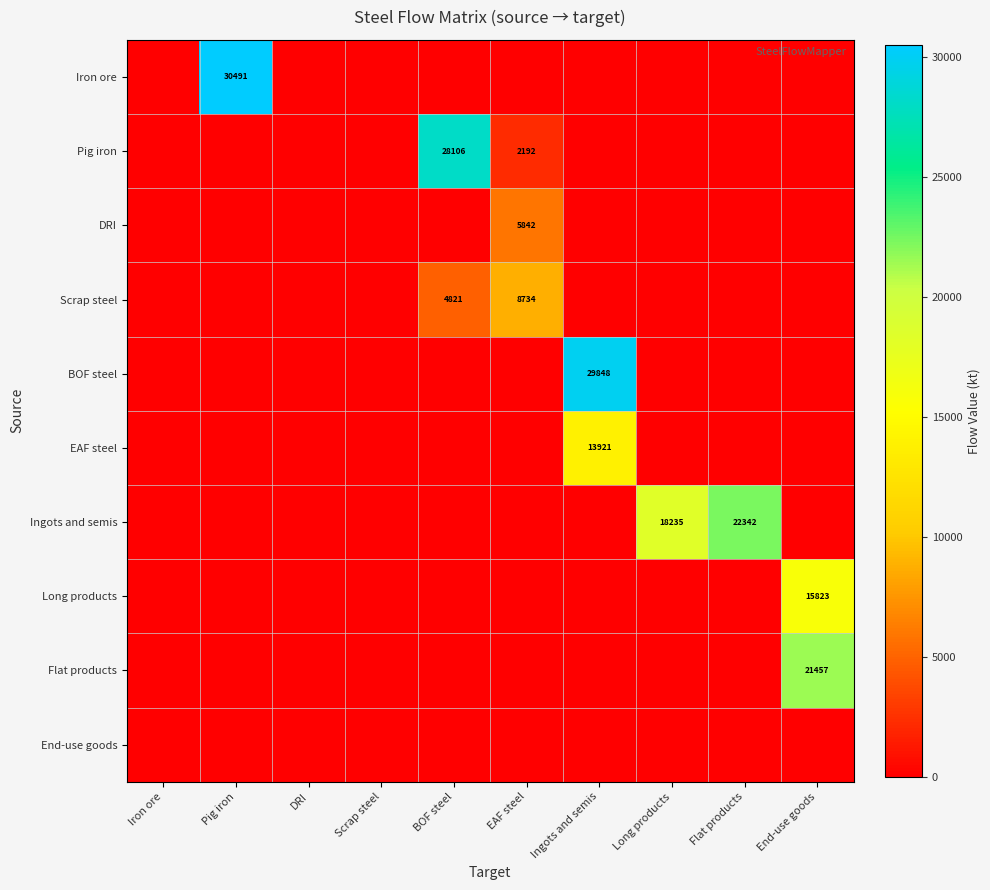

The DRI series shows 5842 at EAF steel. True or false?

True